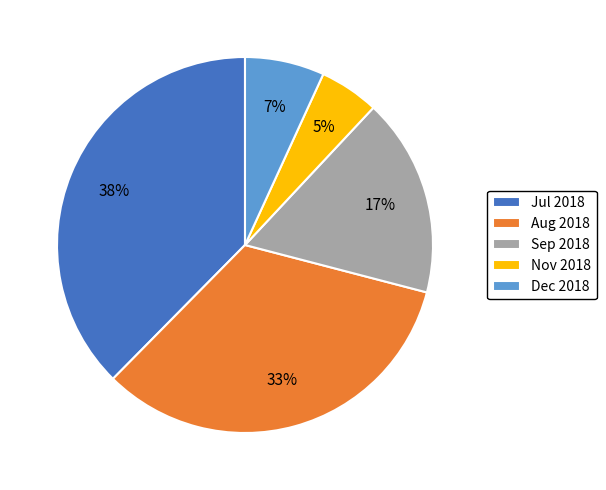

What is the largest slice in the pie chart?

Jul 2018